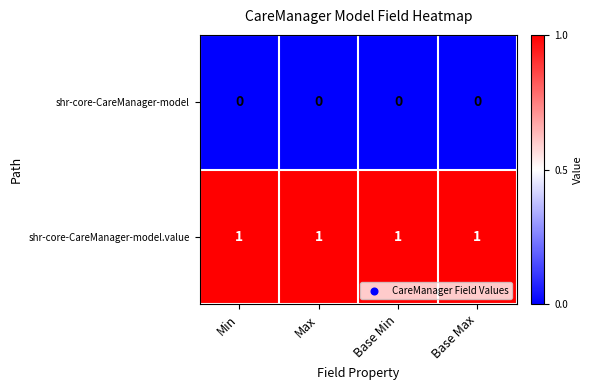

Which series has the largest total across all categories?

shr-core-CareManager-model.value